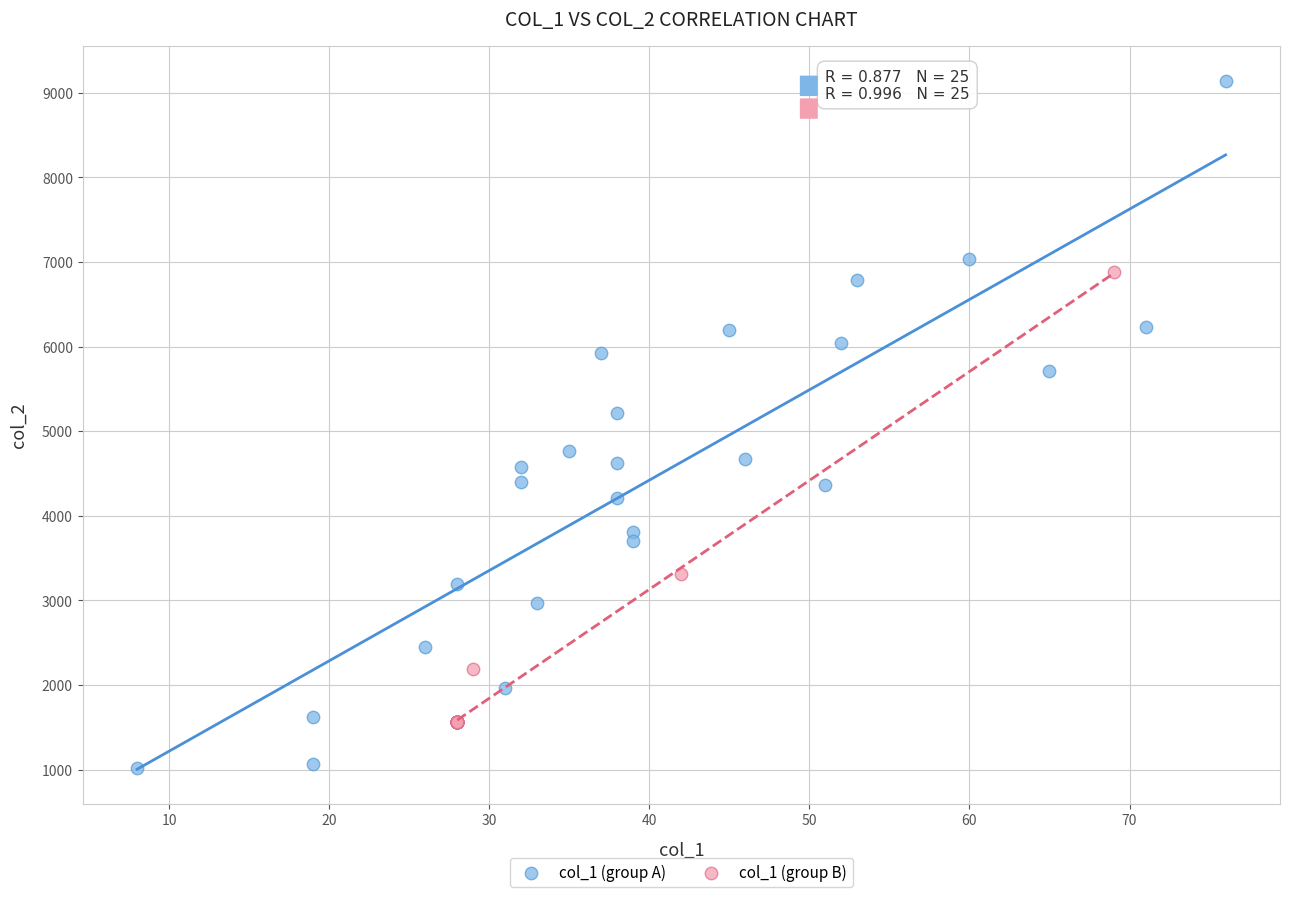

Which series reaches the minimum Y coordinate?

col_1 (group A)